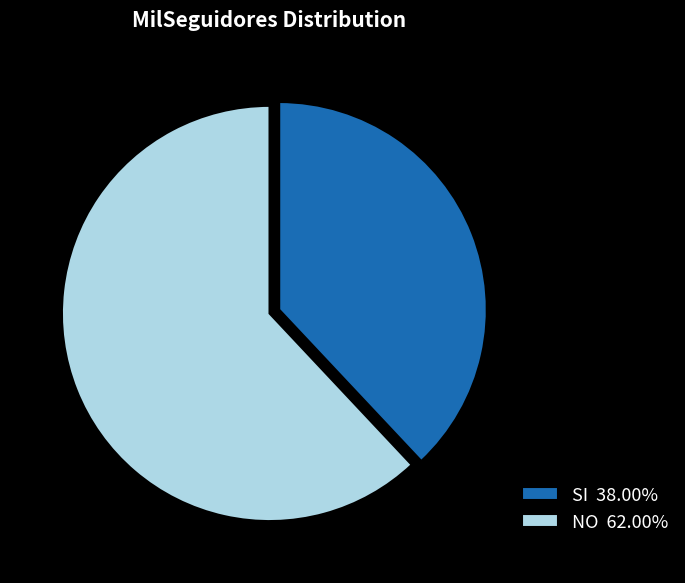

Approximately how many times larger is the value at NO 62.00% compared to SI 38.00%?

1.6